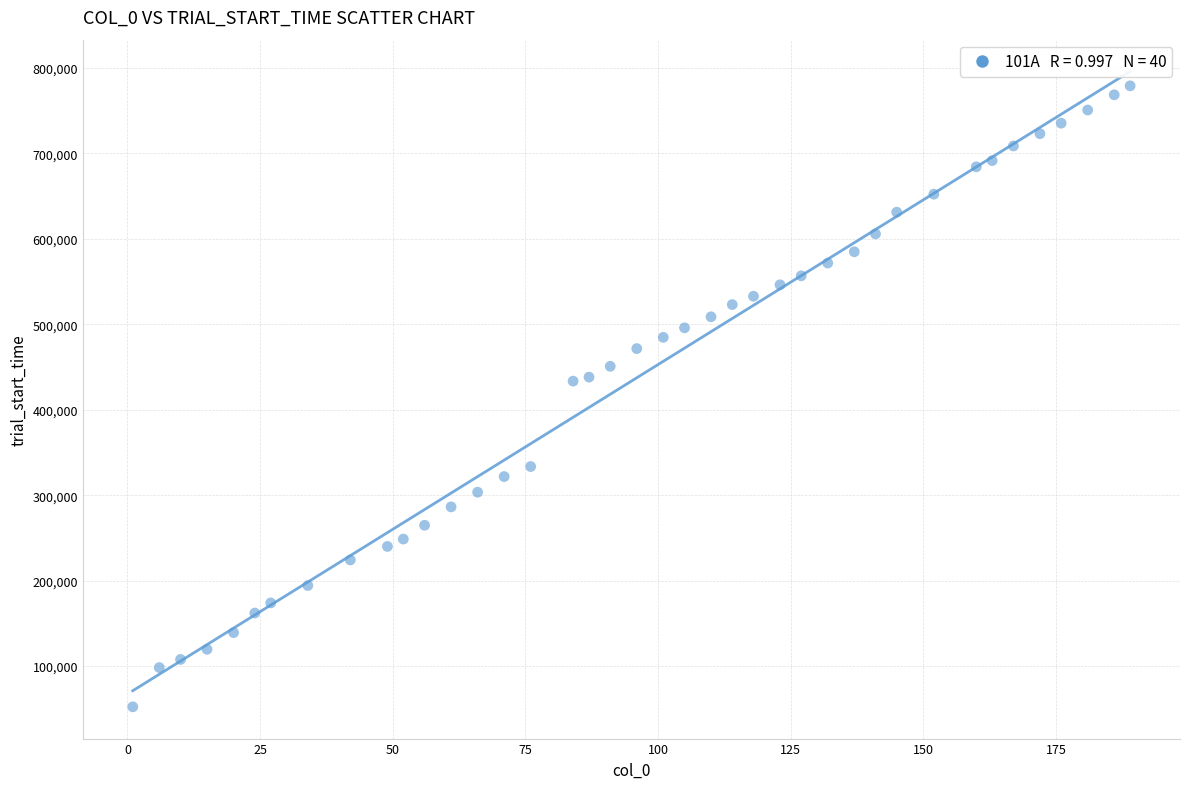

What is the range of Y values (max minus min)?

726920